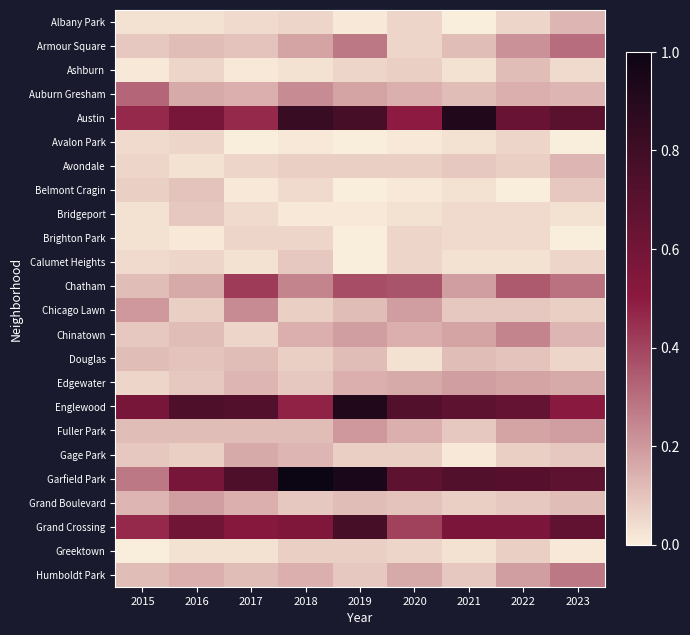

What is the spread (max minus min) of values at 2019?

0.9